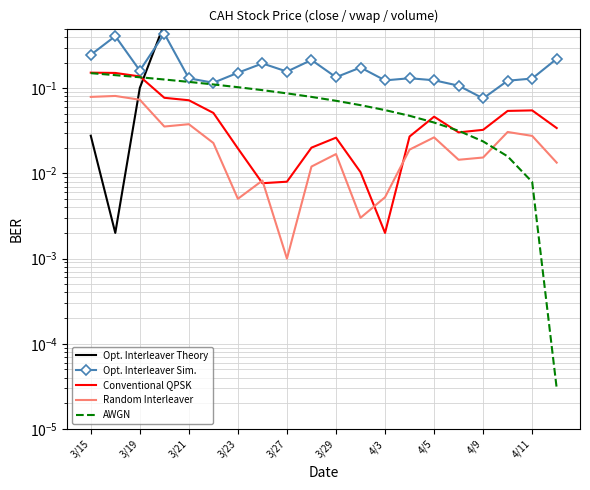

What is the label of the 17th point from the right?

3/23